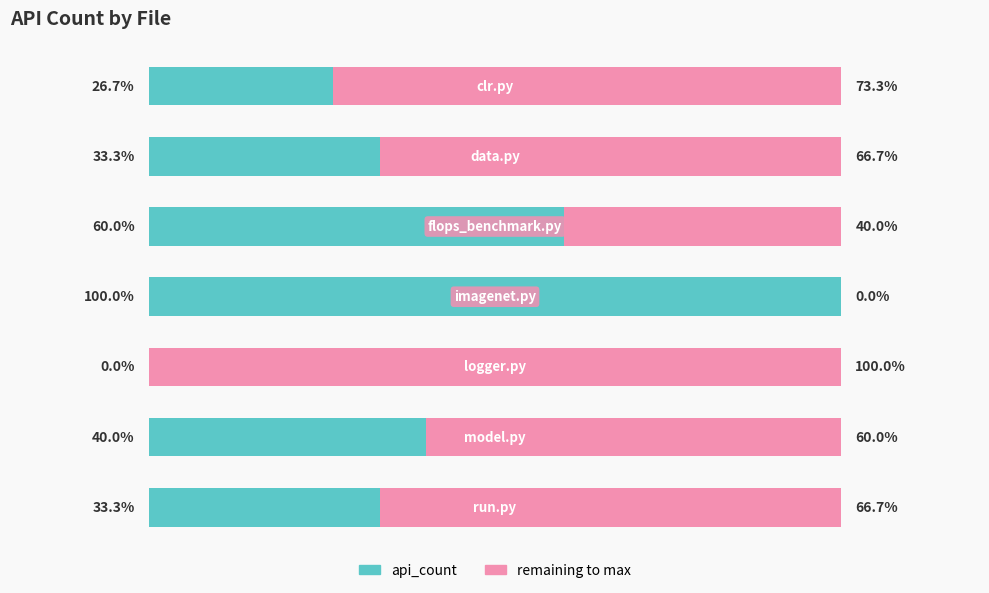

What is the difference between the second highest and minimum values in the remaining series?

11